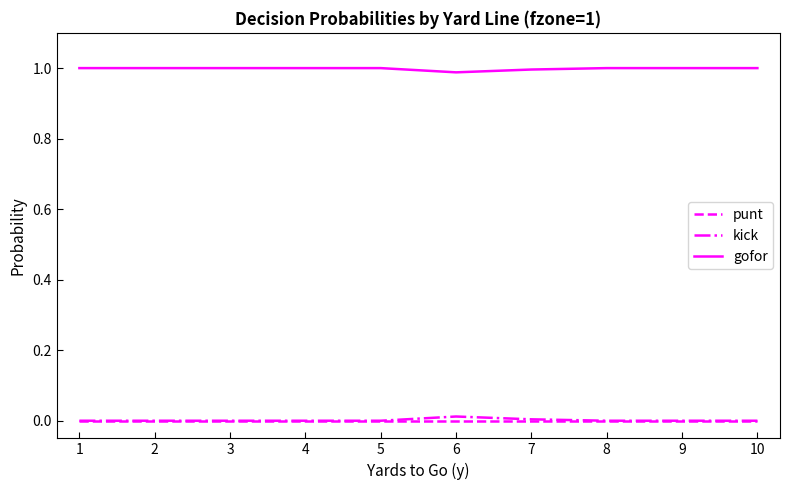

Which series has the largest total across all categories?

gofor